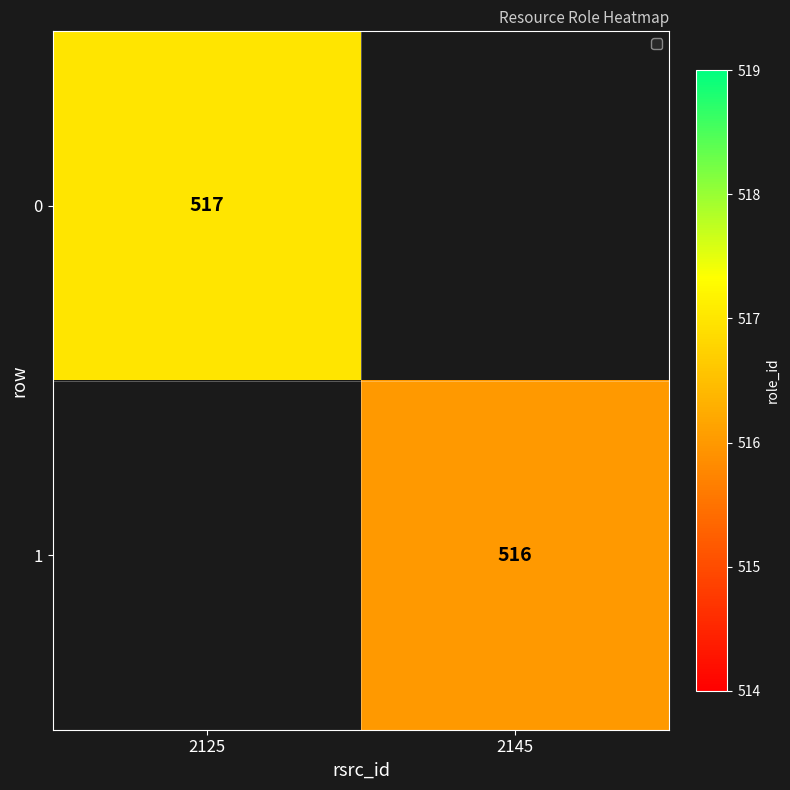

Is the value of 1 at 2145 greater than the value of 0 at 2125?

No